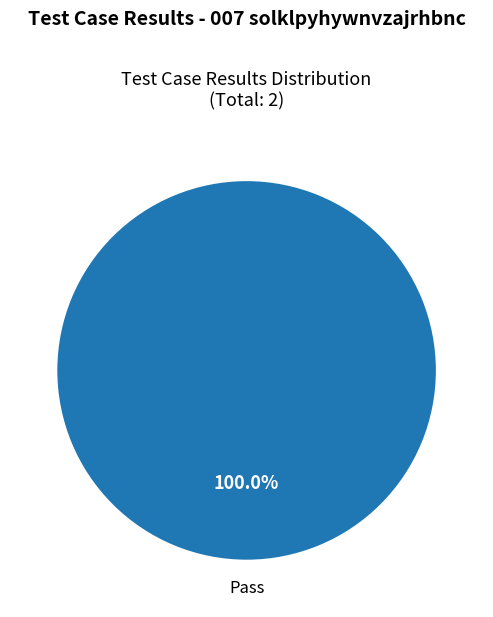

Does any single category account for the majority?

Yes